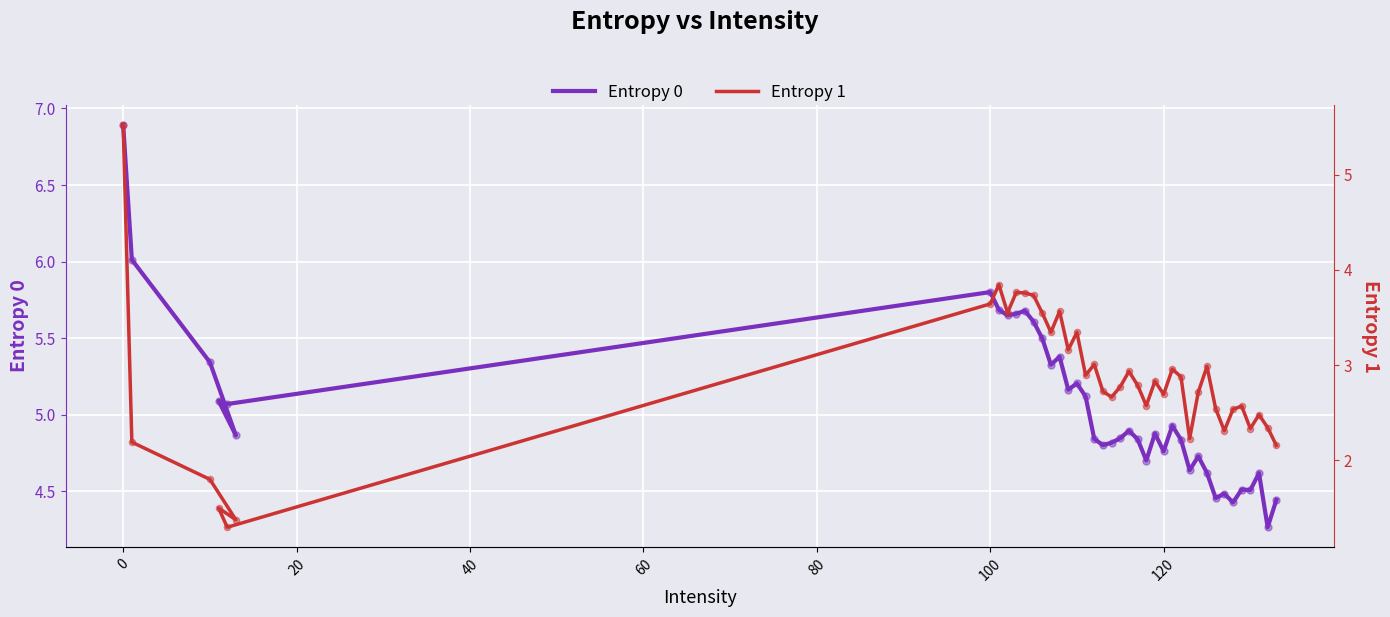

Which series contains the highest Y value?

Entropy 0